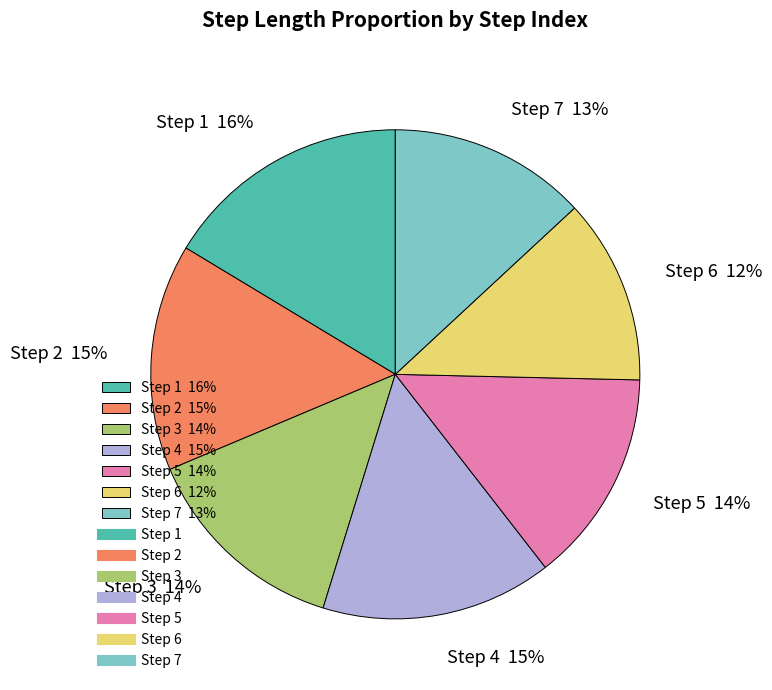

Do Step 3 14% and Step 7 13% together represent more than half of the pie?

No